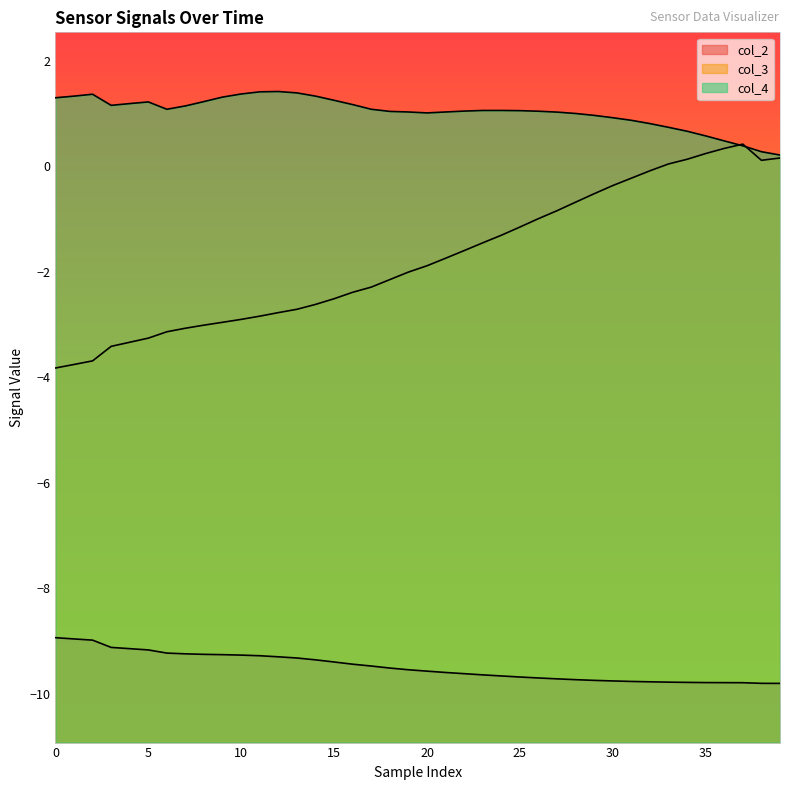

Where is the first local minimum for col_3?

38